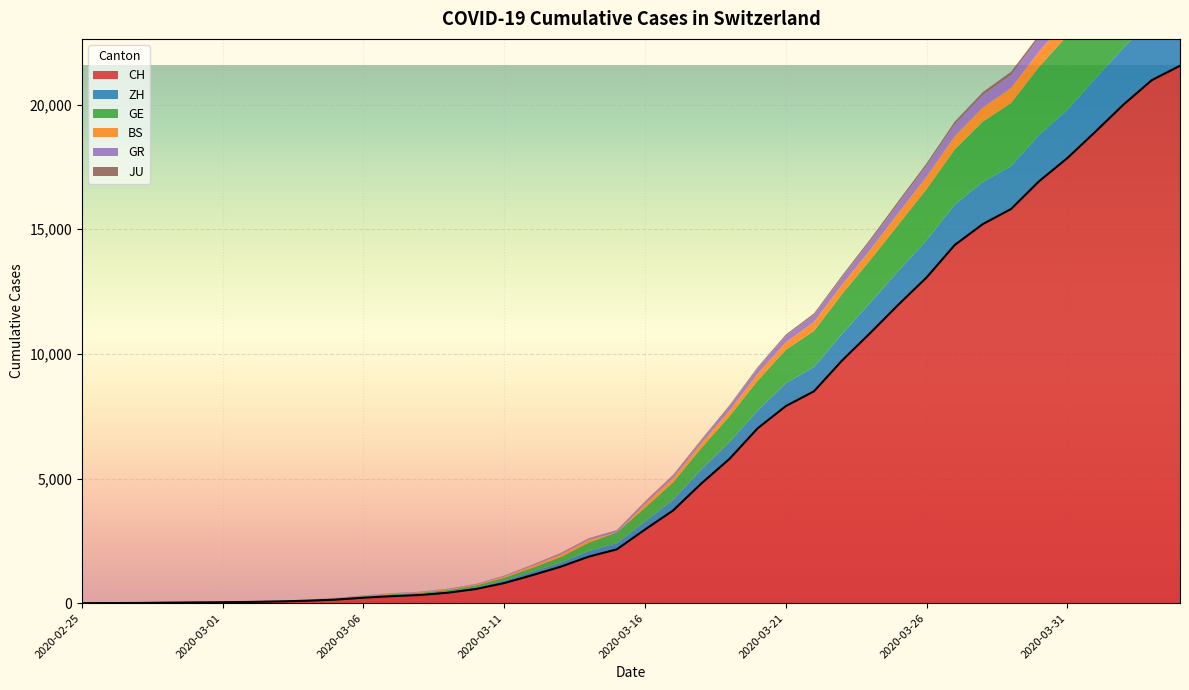

Which label corresponds to the largest value in the chart?

2020-04-04